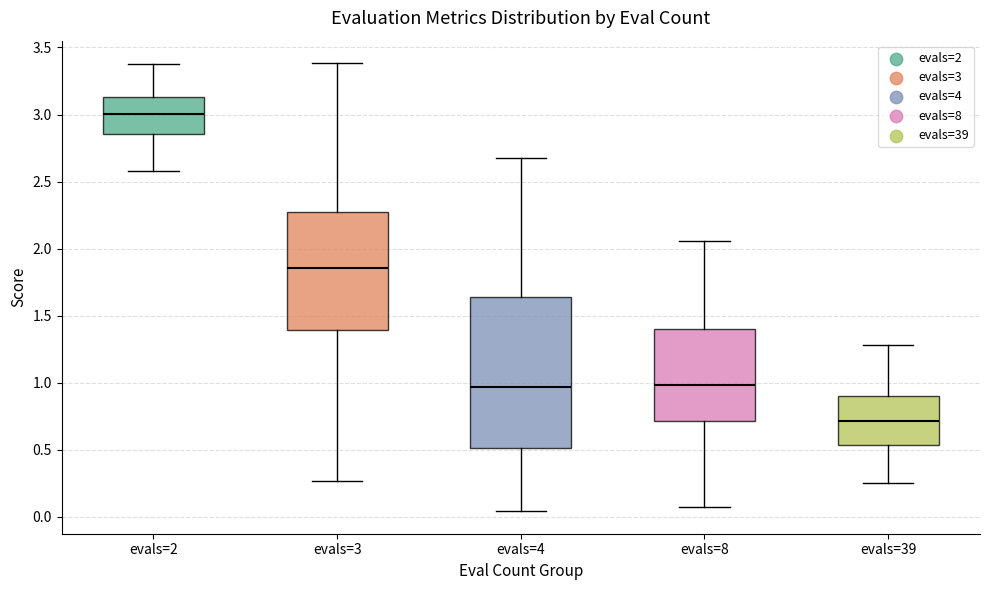

Reading left to right, transcribe this box plot: for each box, give where its median line is, the range the box spans, and where its two whiskers end, as read against the y-axis. The values are not printed on the chart, so give them approximately, as read against the axis.

evals=2: median 3.00, box 2.85 to 3.15, whiskers 2.60 to 3.40
evals=3: median 1.85, box 1.40 to 2.30, whiskers 0.25 to 3.40
evals=4: median 0.95, box 0.50 to 1.65, whiskers 0.05 to 2.65
evals=8: median 1.00, box 0.70 to 1.40, whiskers 0.05 to 2.05
evals=39: median 0.70, box 0.55 to 0.90, whiskers 0.25 to 1.30